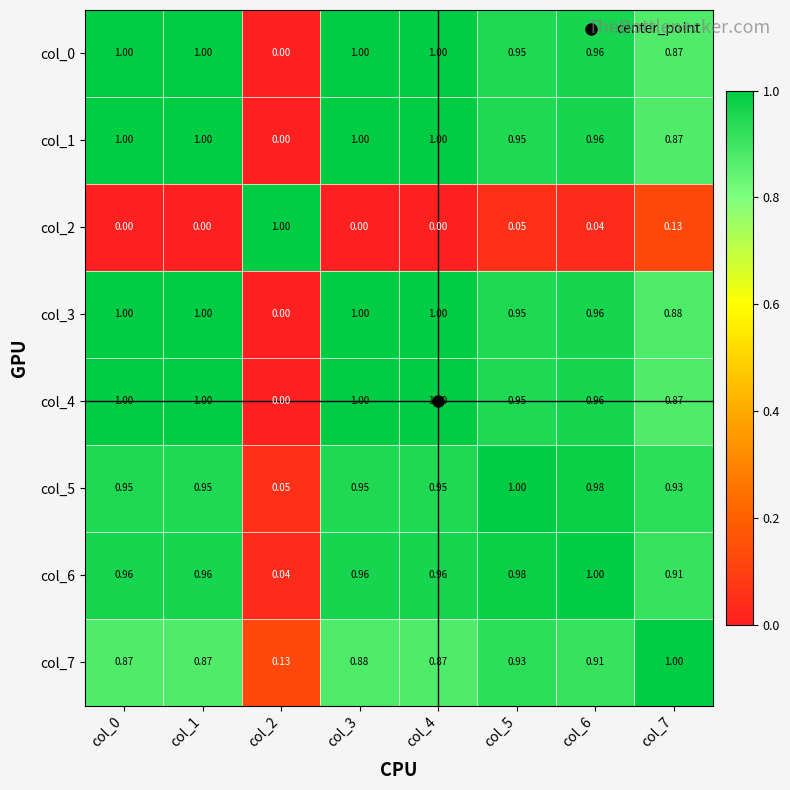

Which series has the largest total across all categories?

col_3